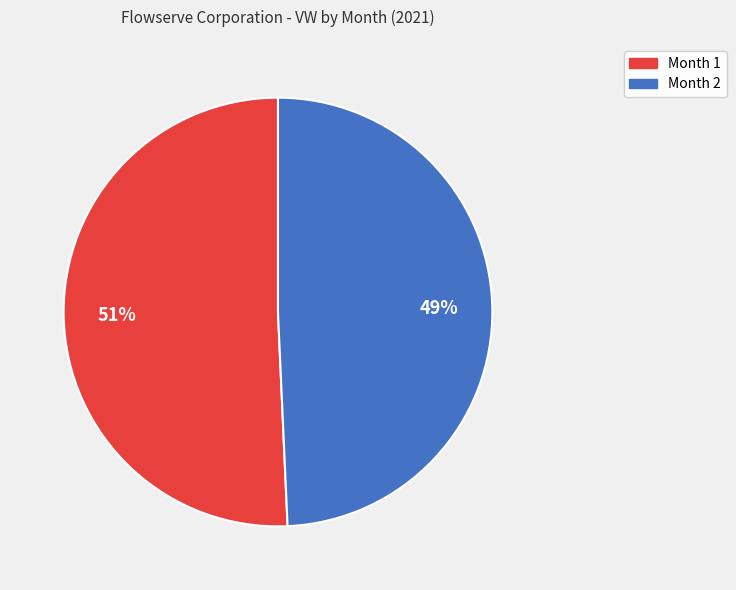

To the nearest percent, what is the average slice percentage?

50%